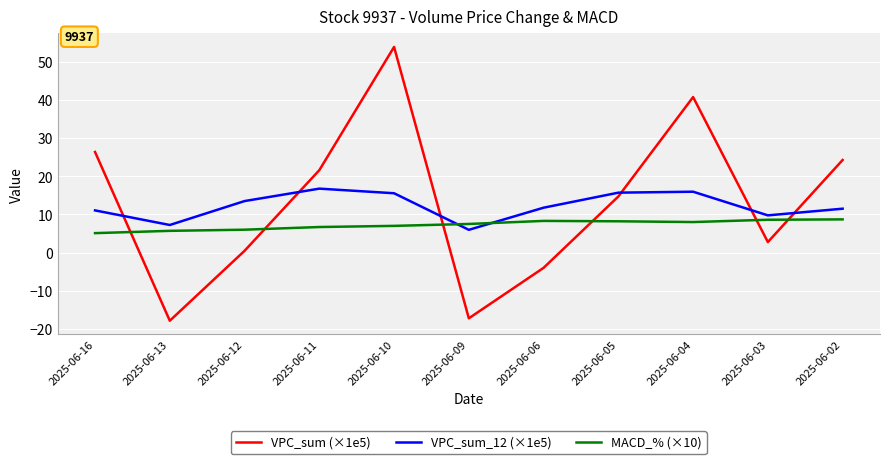

Count the number of data series in this chart.

3